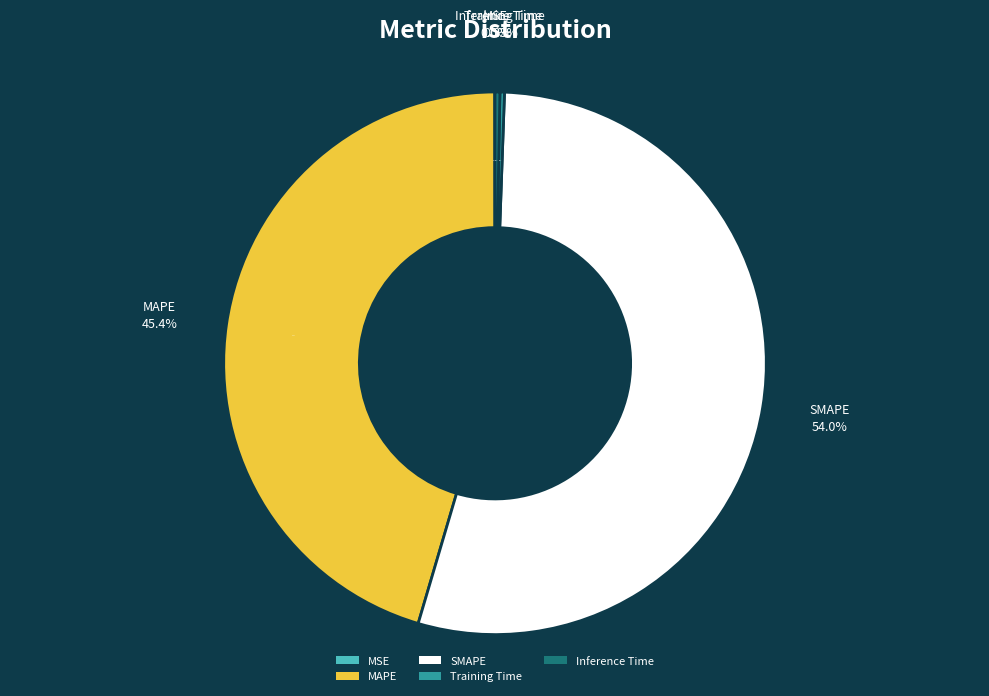

Which category has the smallest portion of the pie?

MSE